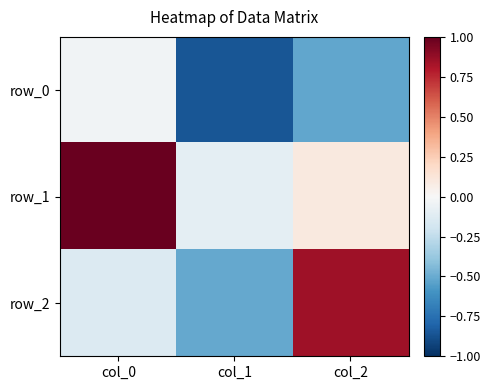

How many data points in row_1 are above 0?

2